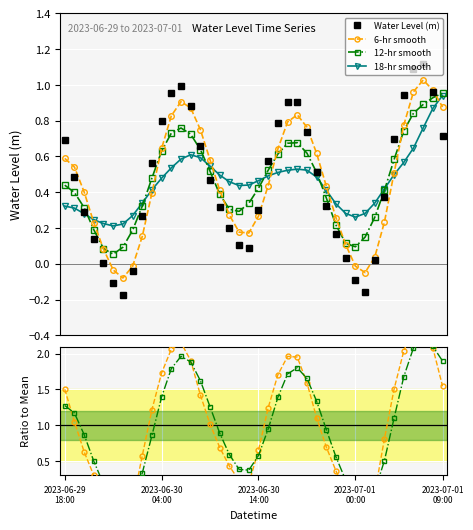

How many interior local valleys does the Smooth Ratio series have?

3